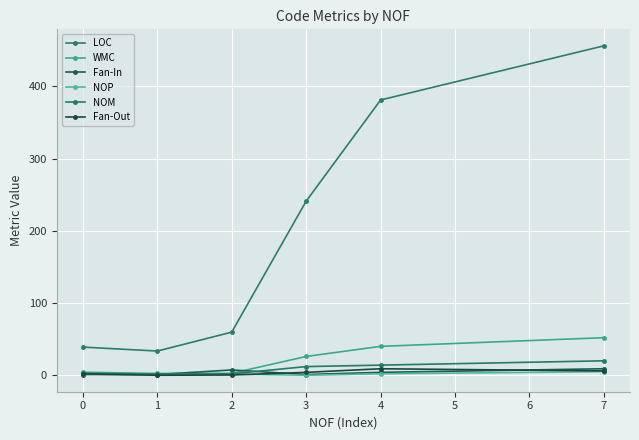

Does the chart have visible grid lines?

Yes